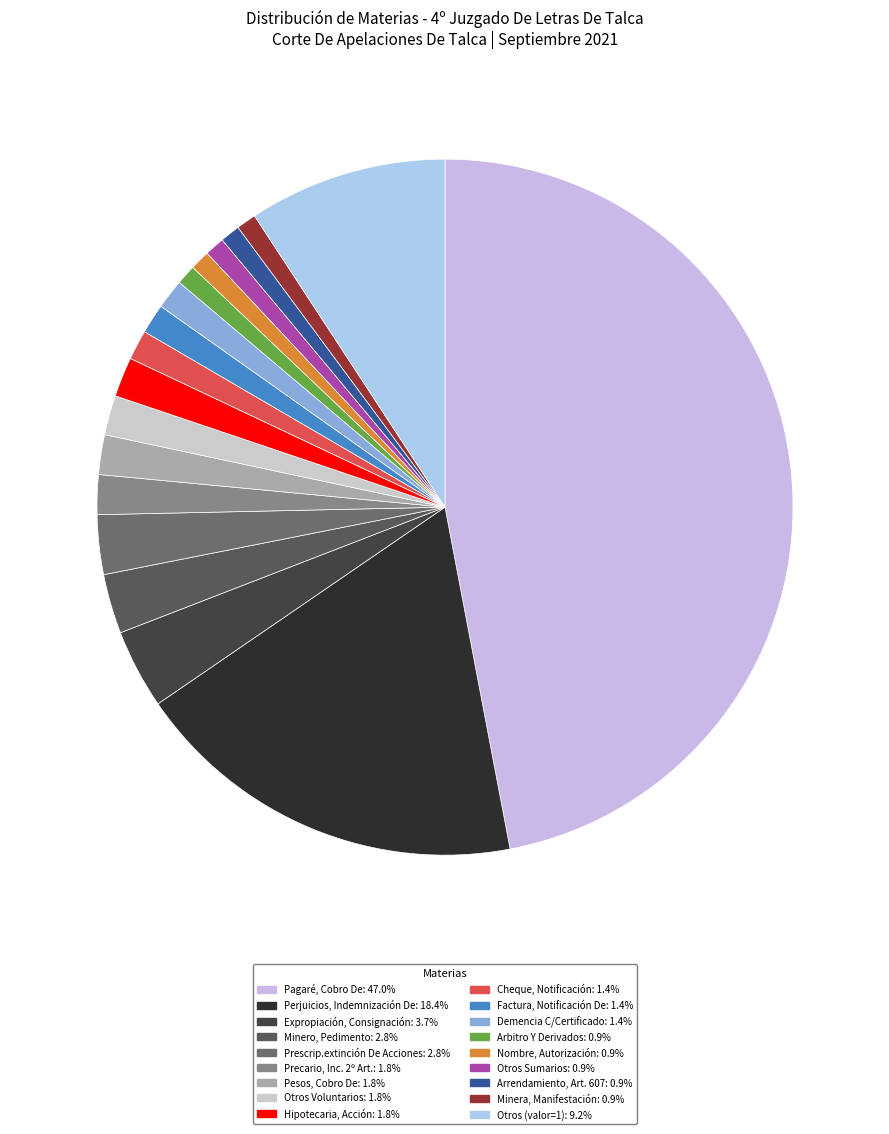

Does any single category account for the majority?

No